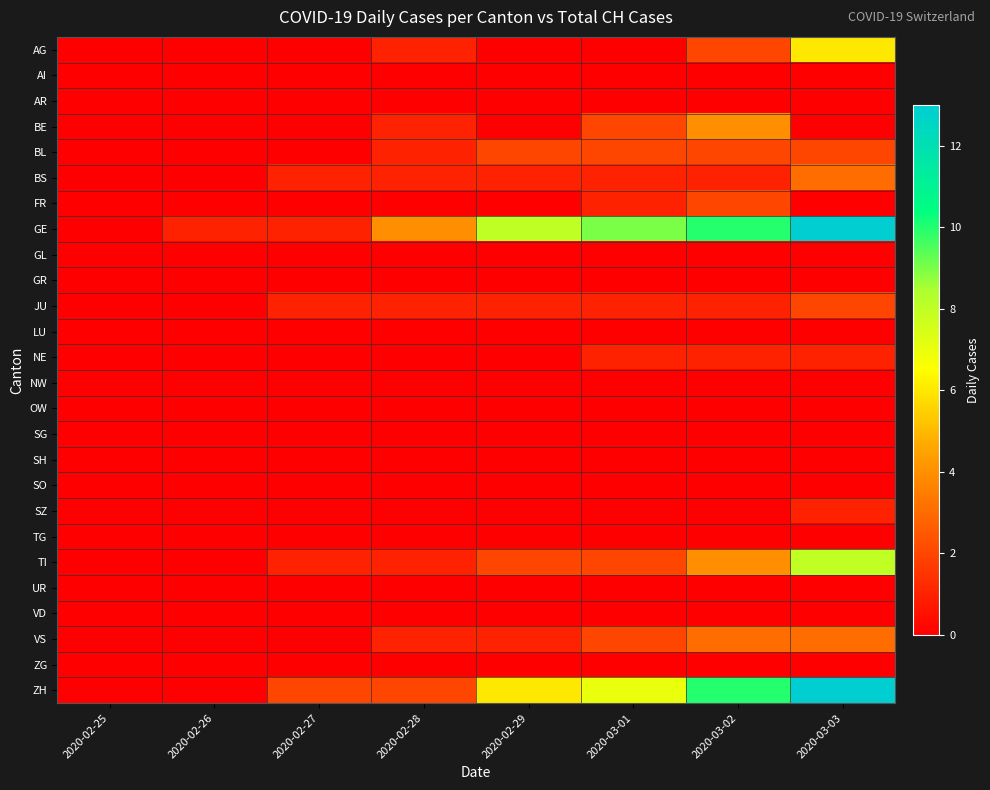

Between 2020-02-26 and 2020-03-02, which series saw the biggest shift?

ZH